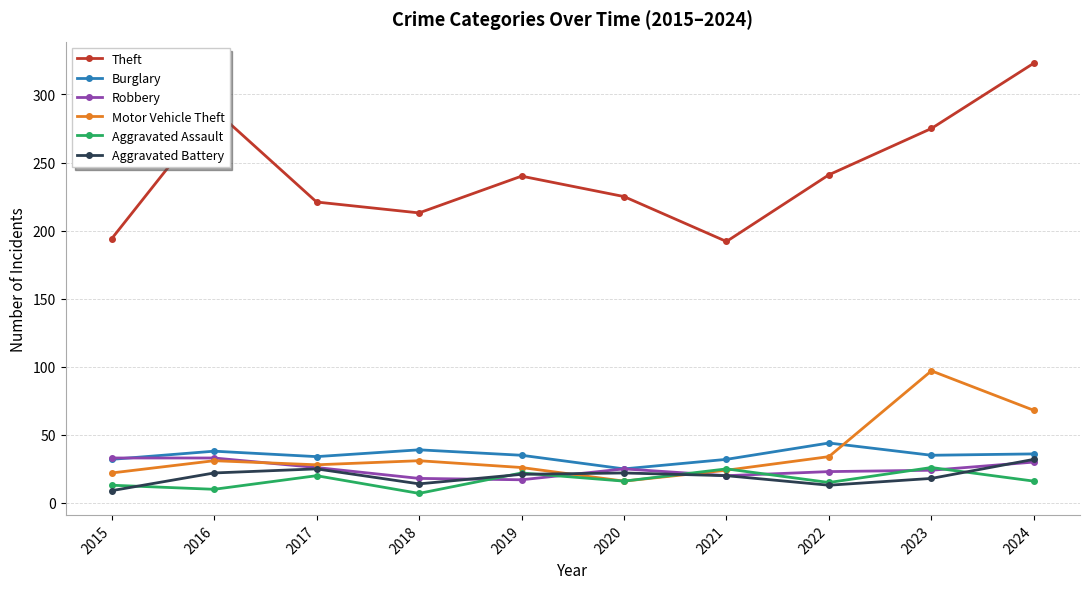

How many lines are shown in the chart?

6